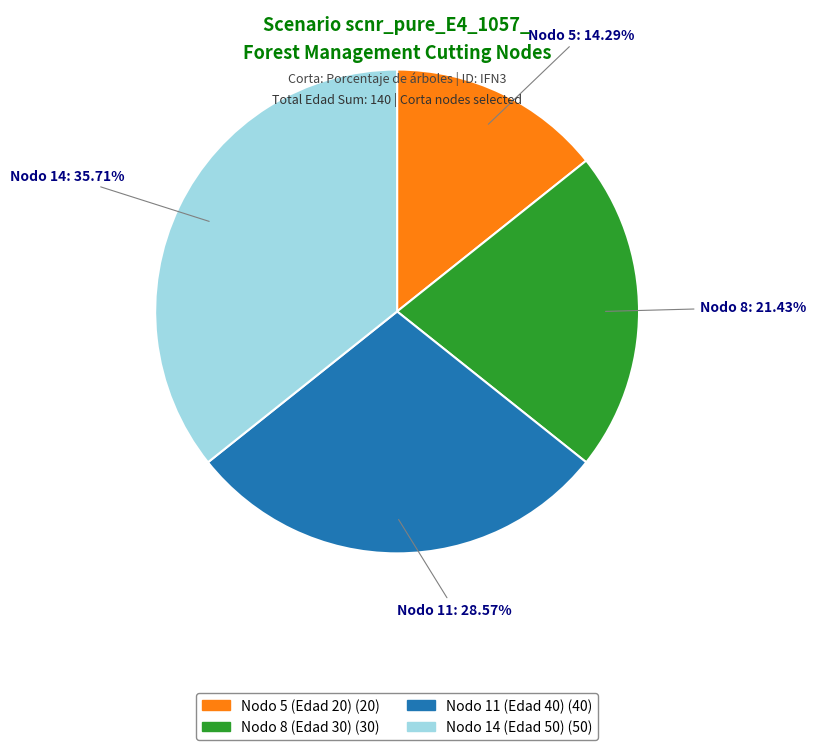

How much of the chart is everything except Nodo 8 (Edad 30)?

78.6%